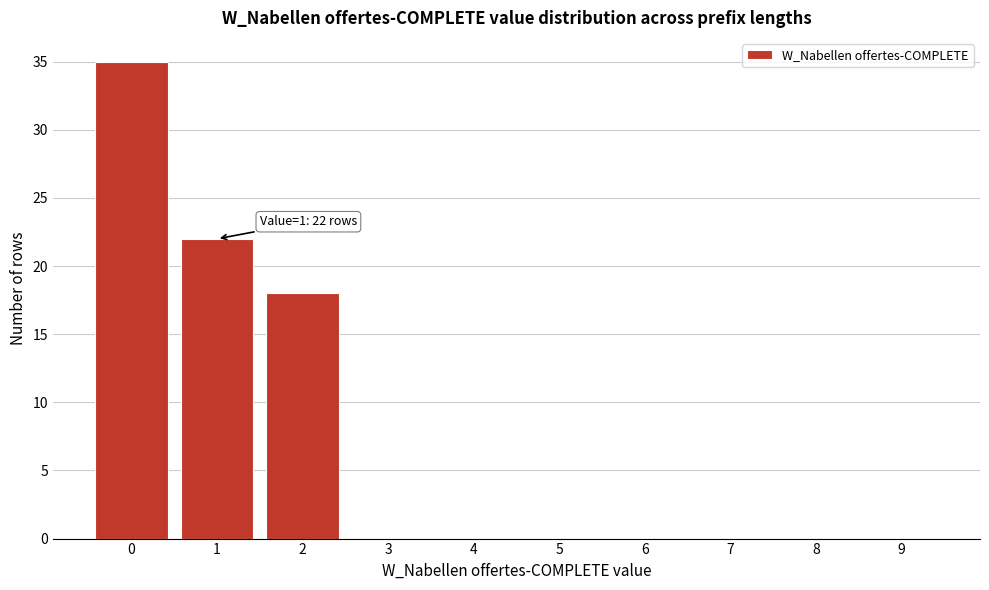

Reading left to right, list all the values displayed in this chart.

0=35	1=22	2=18	3=0	4=0	5=0	6=0	7=0	8=0	9=0